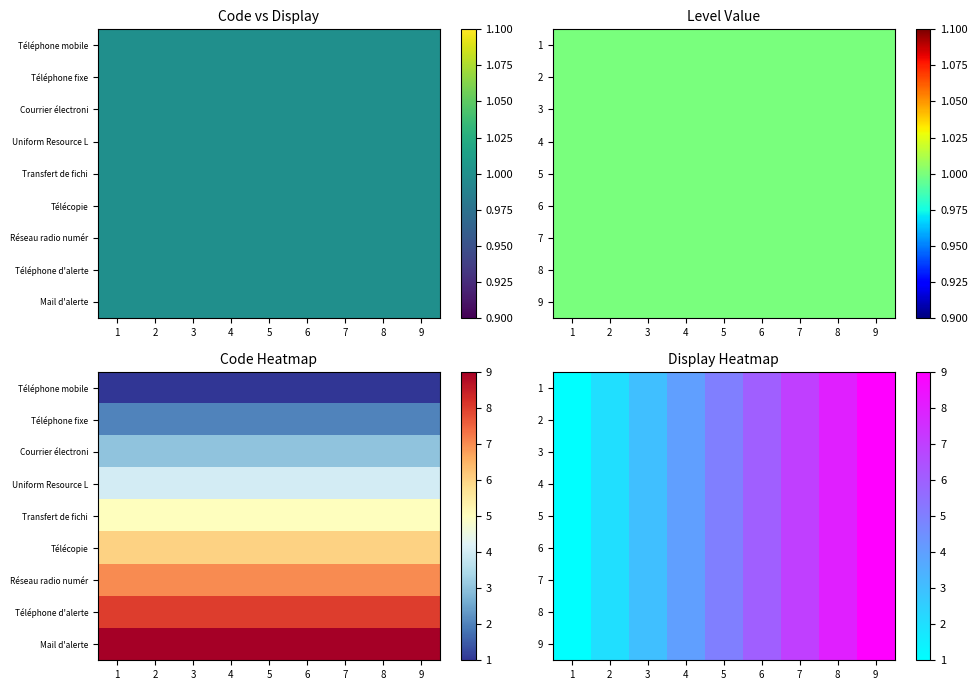

Is it true that 5 equals 2 at 7?

False